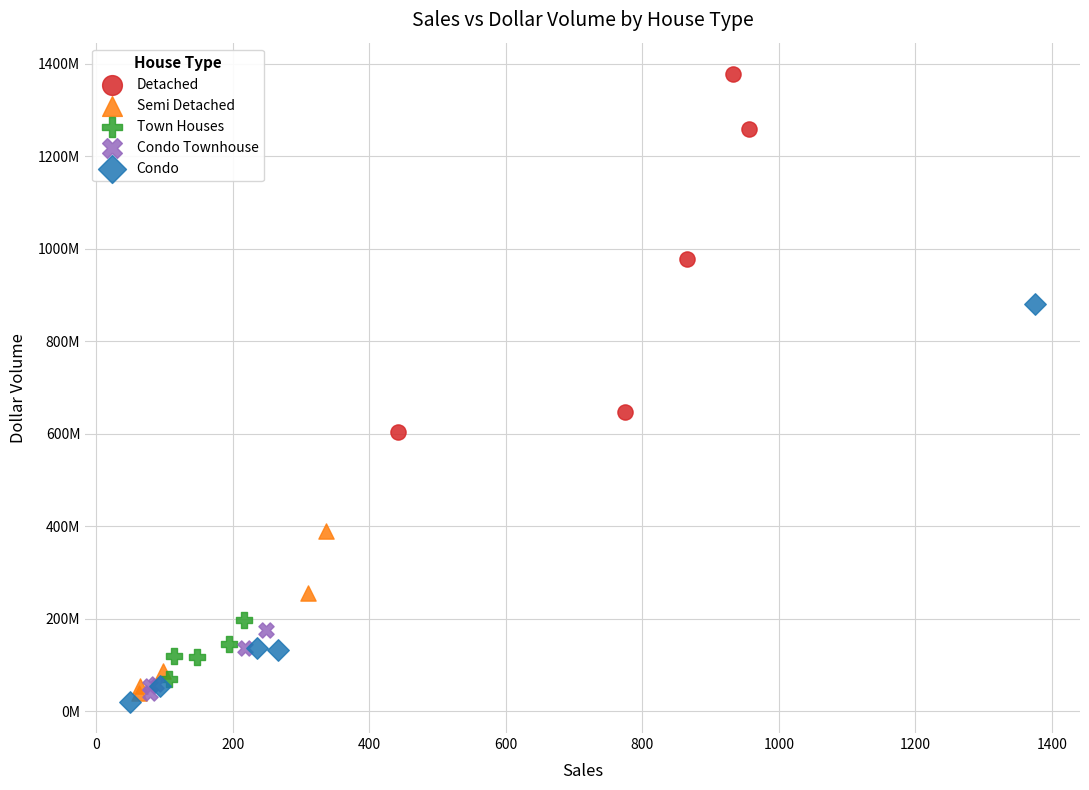

What are all the series names shown in the legend?

Detached, Semi Detached, Town Houses, Condo Townhouse, Condo